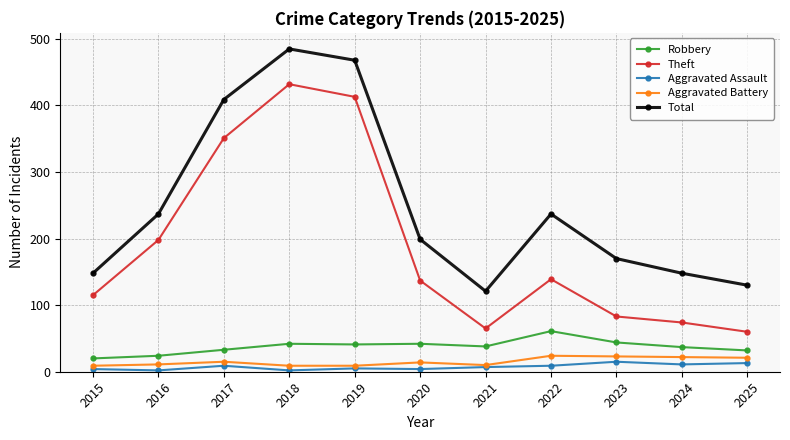

What are all the series names shown in the legend?

Robbery, Theft, Aggravated Assault, Aggravated Battery, Total